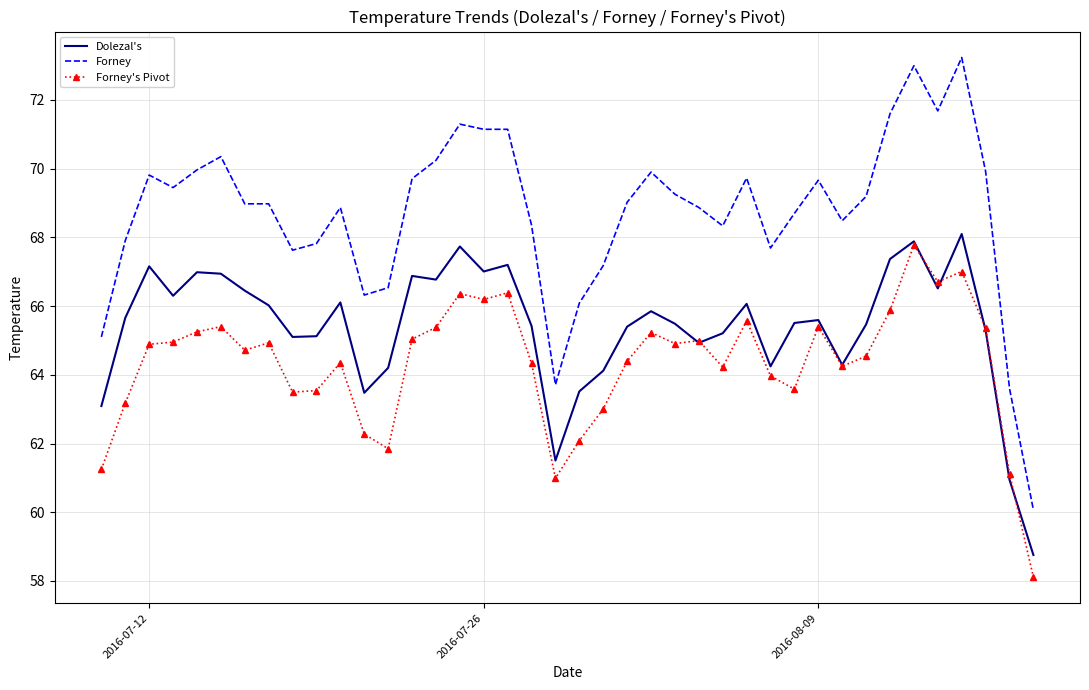

What are all the series names shown in the legend?

Dolezal's, Forney, Forney's Pivot